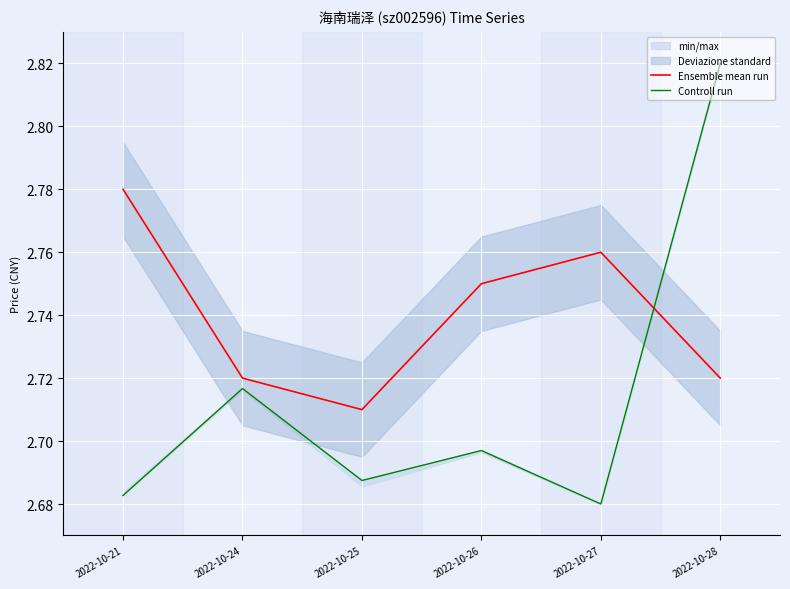

At 2022-10-27, list the series in order from smallest to largest.

Controll run, Ensemble mean run